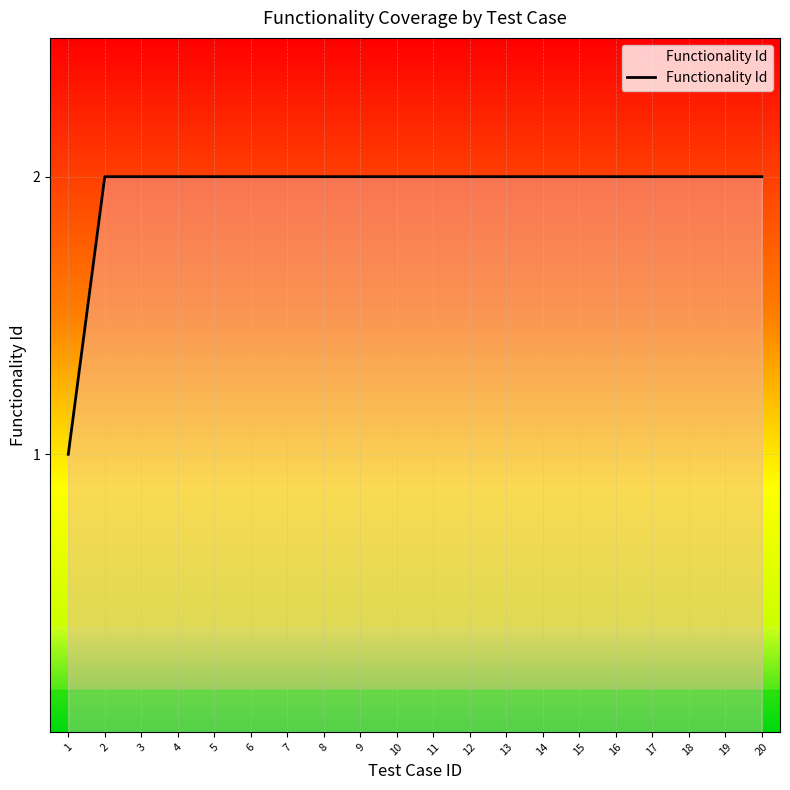

What is the greatest value displayed?

2